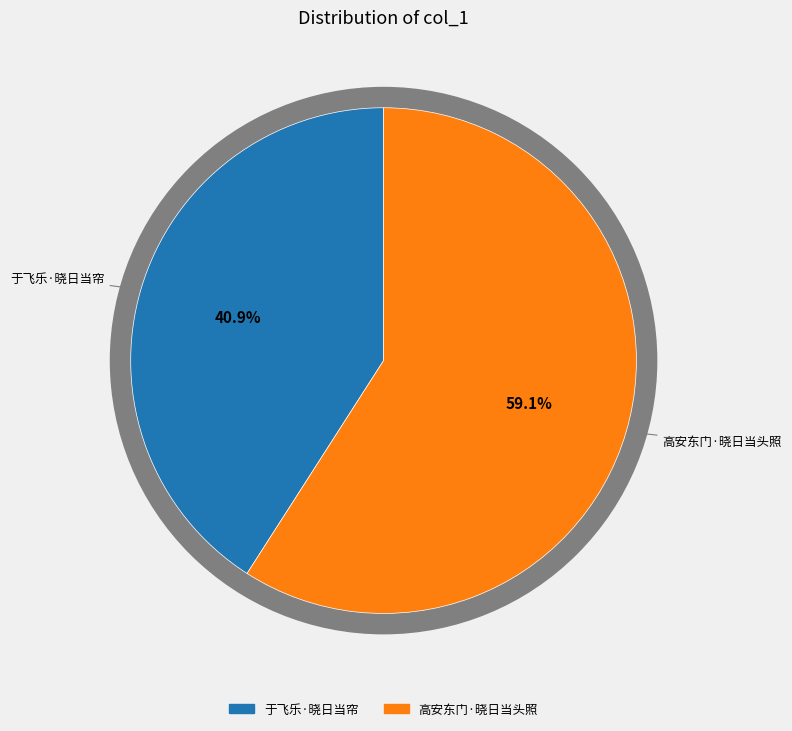

True or false: 于飞乐·晓日当帘 accounts for 41% of the total.

True